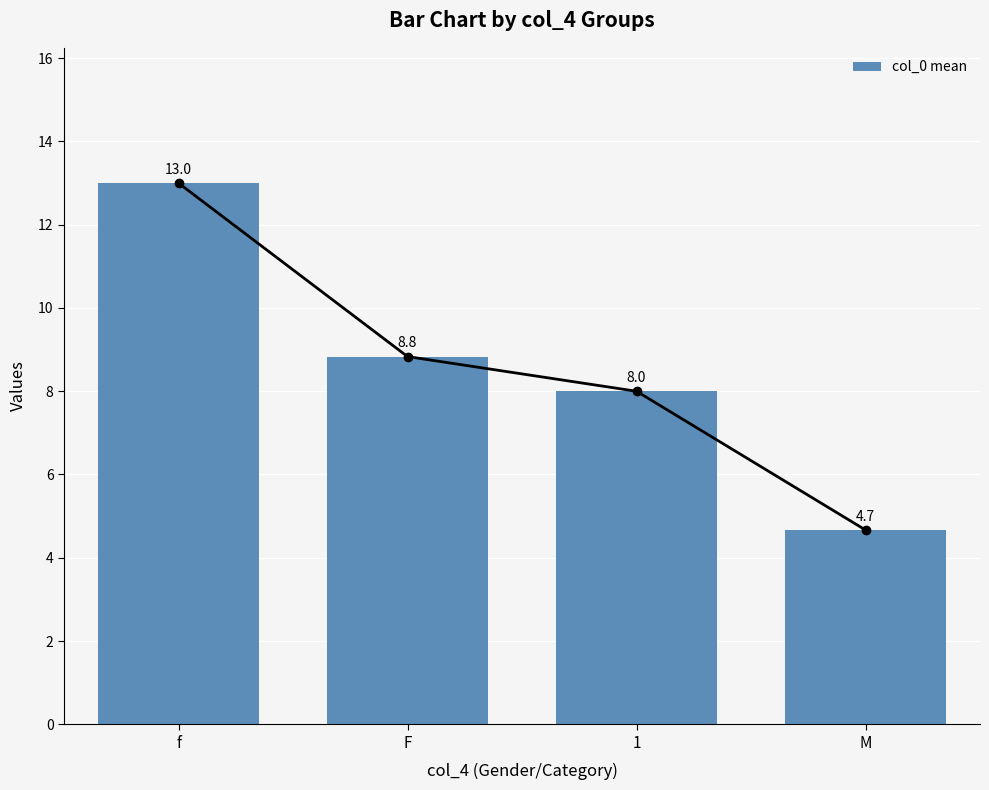

List the labels in order of value, smallest first.

M, 1, F, f